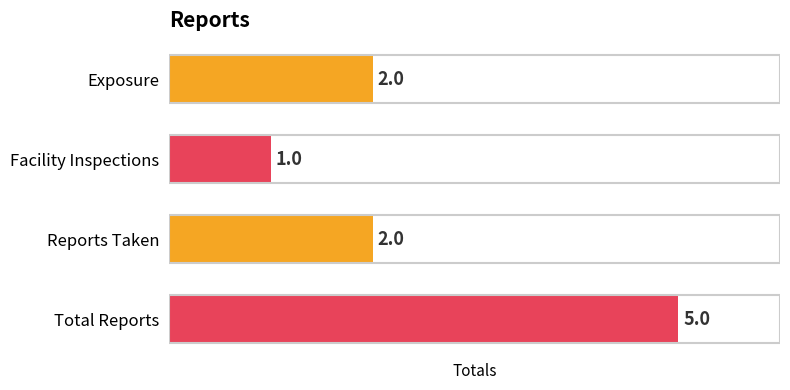

True or false: the data shows 2 at Reports Taken.

True